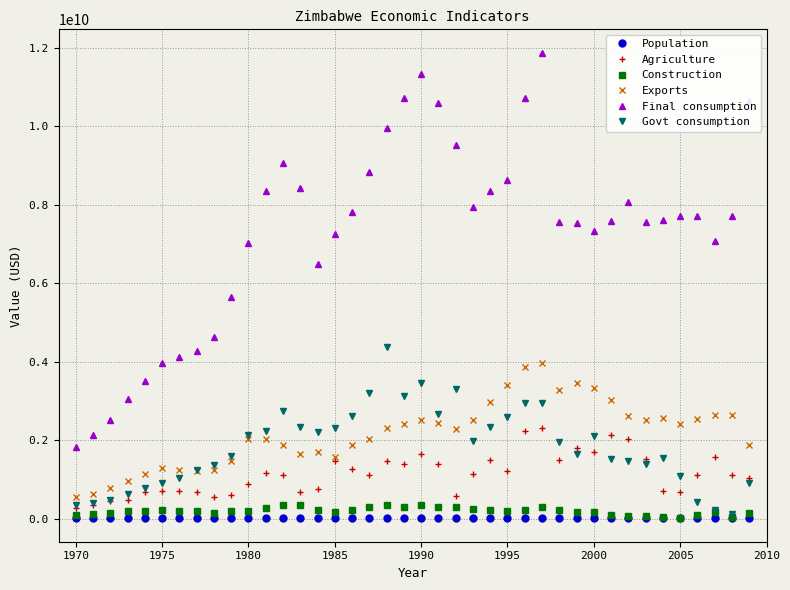

Is this an area chart (filled region under the line)?

No